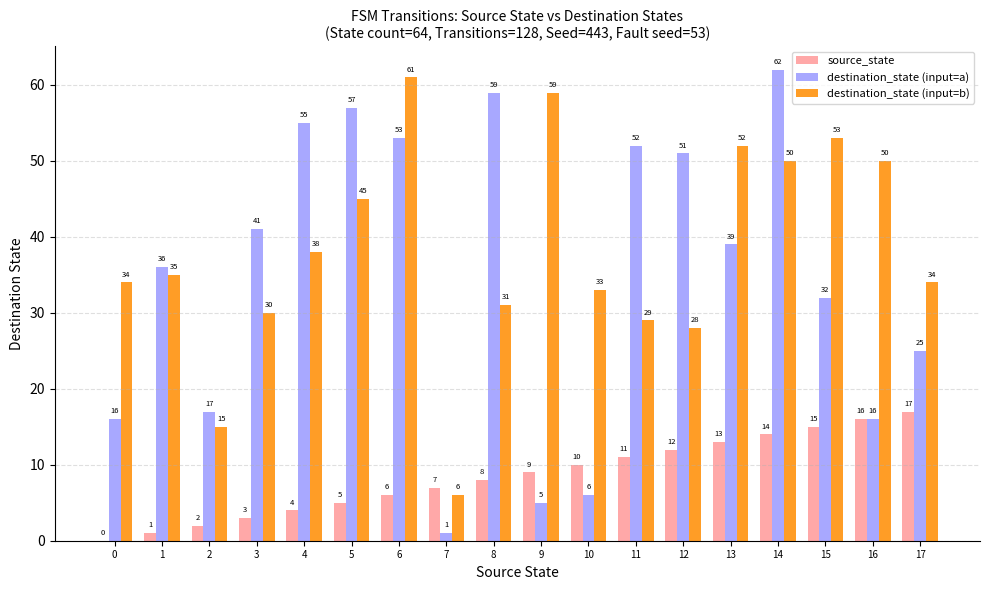

Reading left to right, what are all the values shown in this chart?

source_state: 0=0	1=1	2=2	3=3	4=4	5=5	6=6	7=7	8=8	9=9	10=10	11=11	12=12	13=13	14=14	15=15	16=16	17=17
destination_state (input=a): 0=16	1=36	2=17	3=41	4=55	5=57	6=53	7=1	8=59	9=5	10=6	11=52	12=51	13=39	14=62	15=32	16=16	17=25
destination_state (input=b): 0=34	1=35	2=15	3=30	4=38	5=45	6=61	7=6	8=31	9=59	10=33	11=29	12=28	13=52	14=50	15=53	16=50	17=34